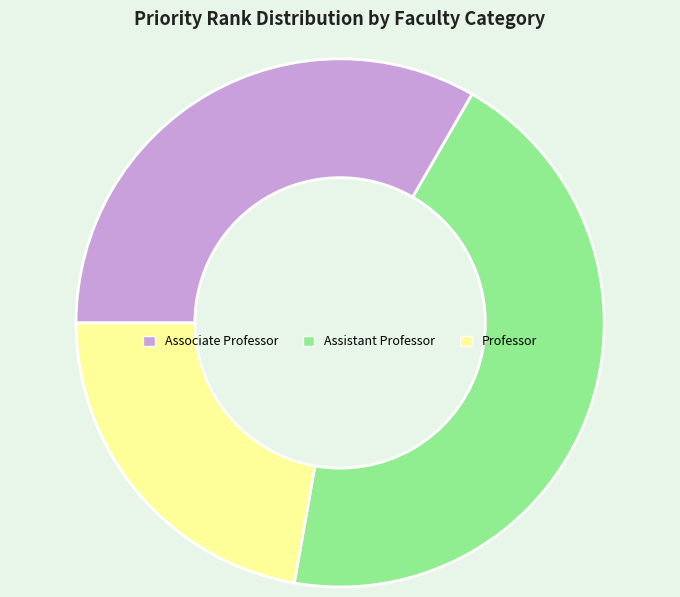

Count the number of slices in the pie.

3